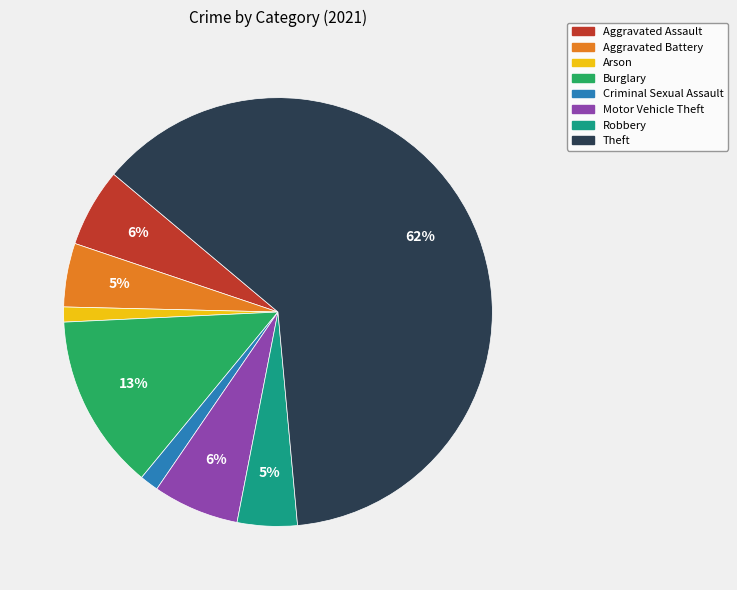

What is the ratio of the value at Motor Vehicle Theft to the value at Theft?

0.1